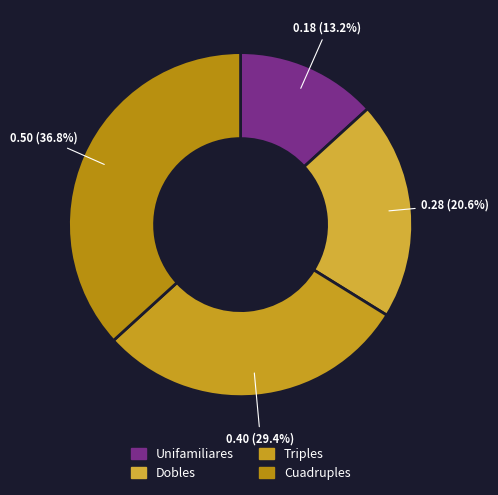

Count the number of slices in the pie.

4